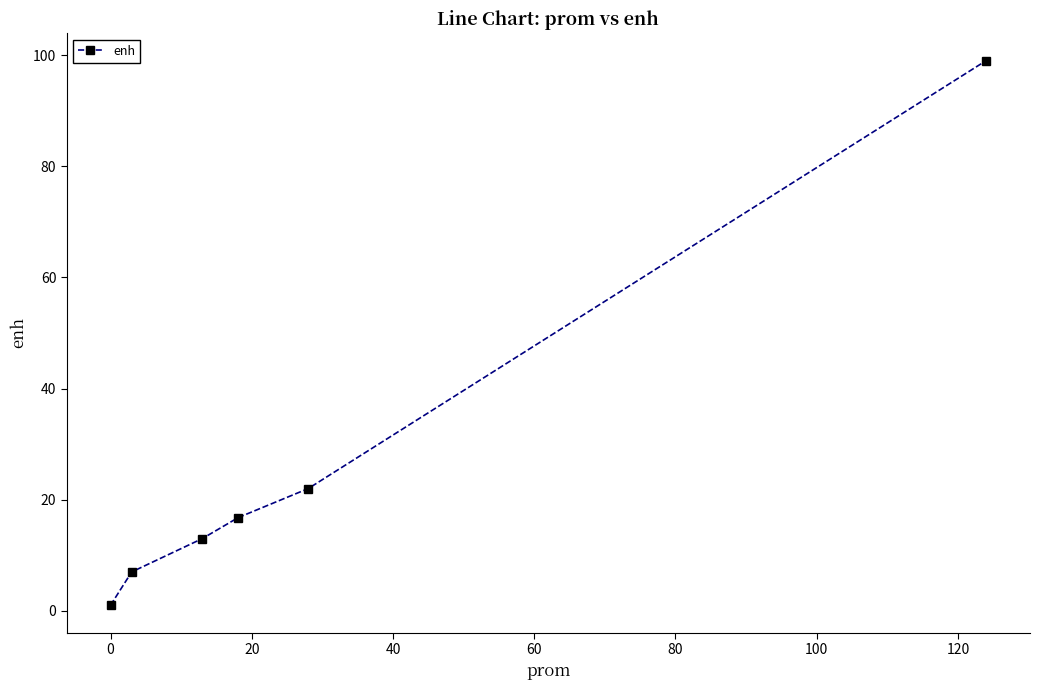

What is the difference between the maximum and second lowest values?

92.0